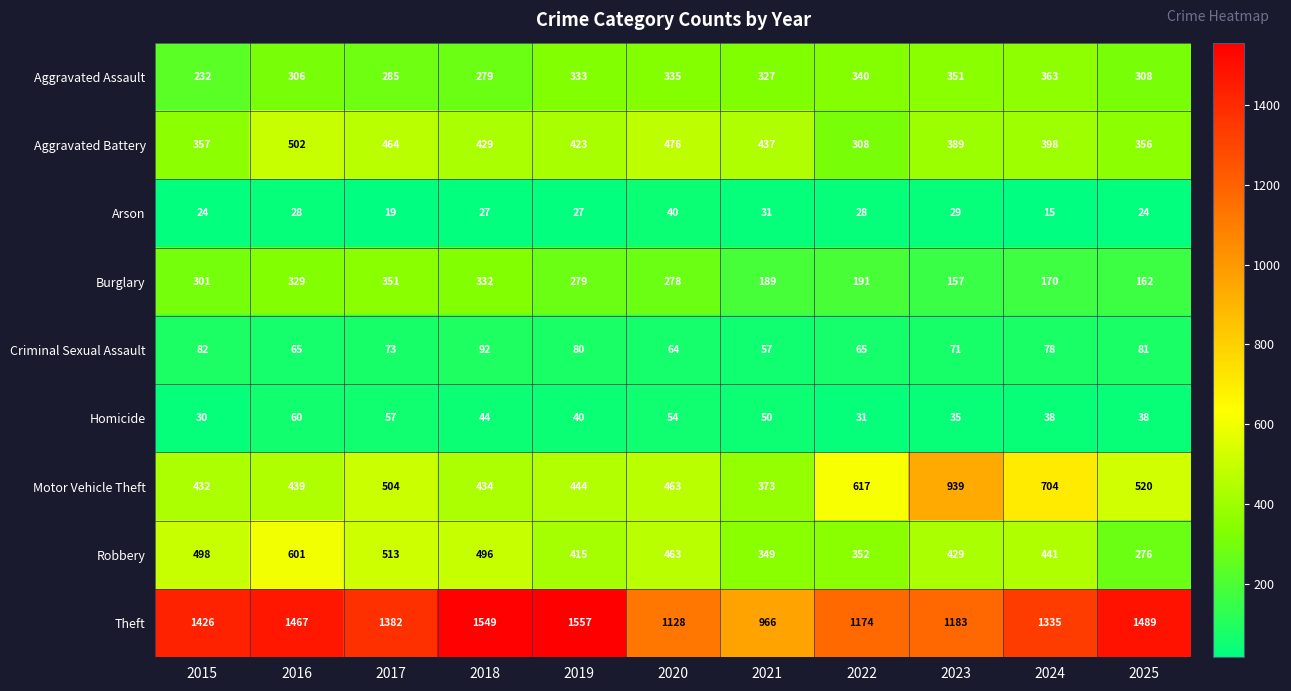

What is the difference between the second highest and minimum values in the Arson series?

16